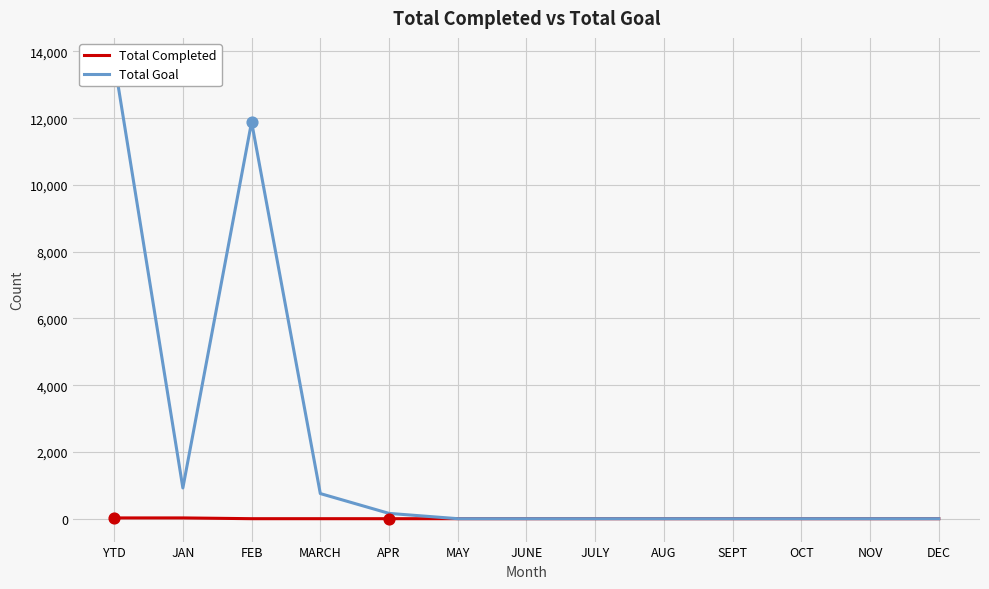

Which series contains the highest Y value?

Total Goal